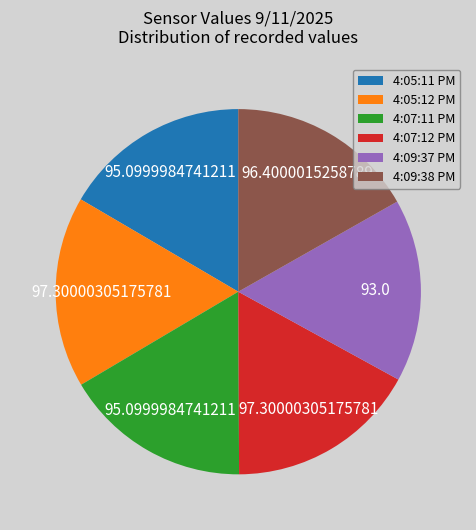

Is there any slice that represents more than half of the pie?

No